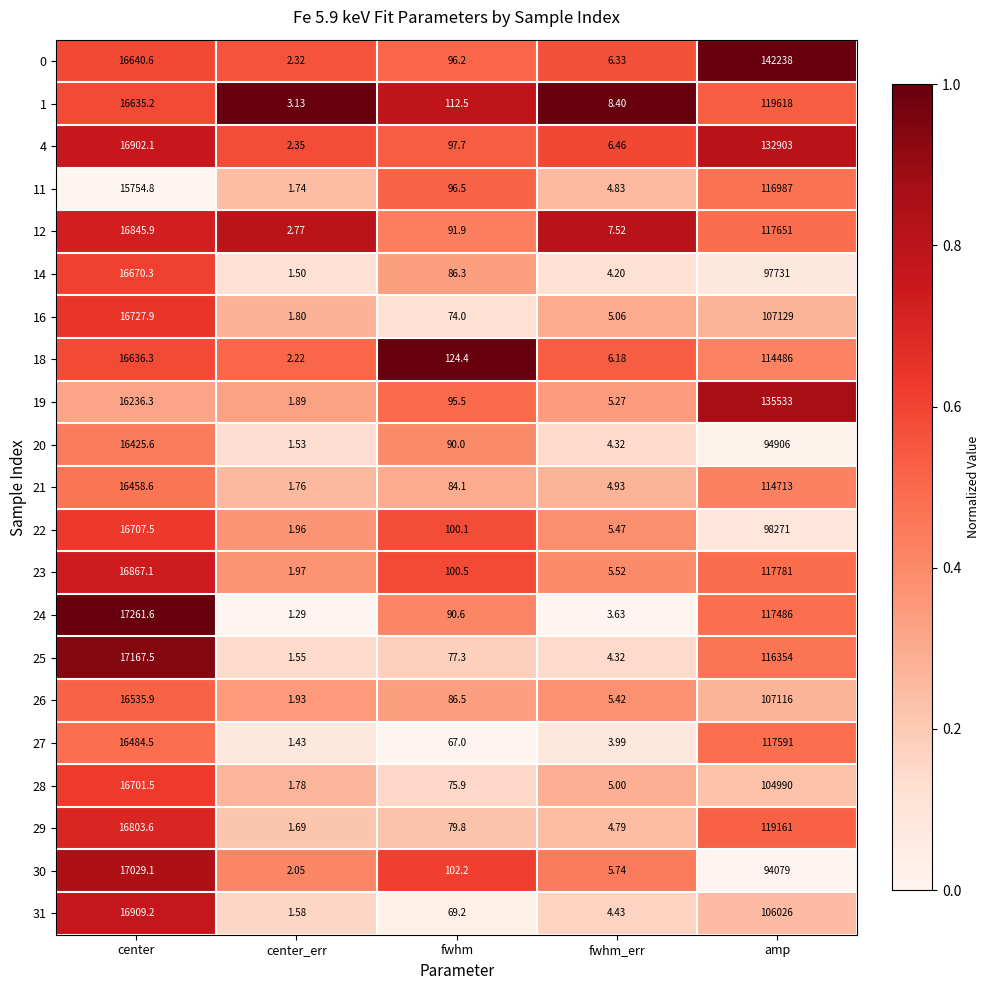

At which label is 4 closest to 66452?

center